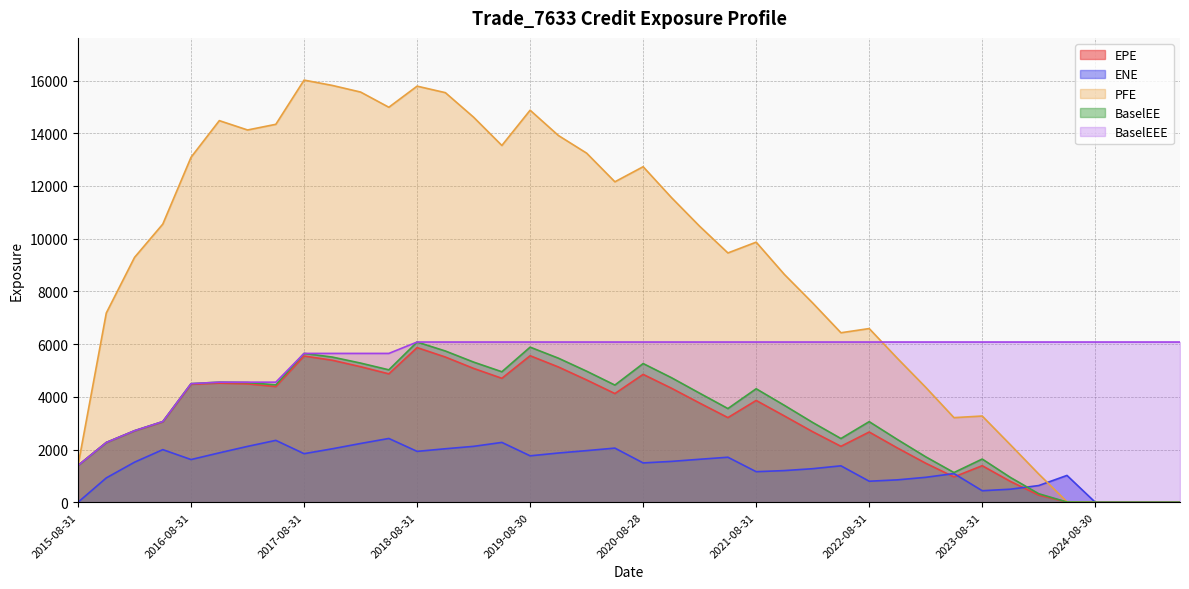

Is the value of BaselEE at 2025-02-28 greater than the value of BaselEEE at 2020-02-28?

No